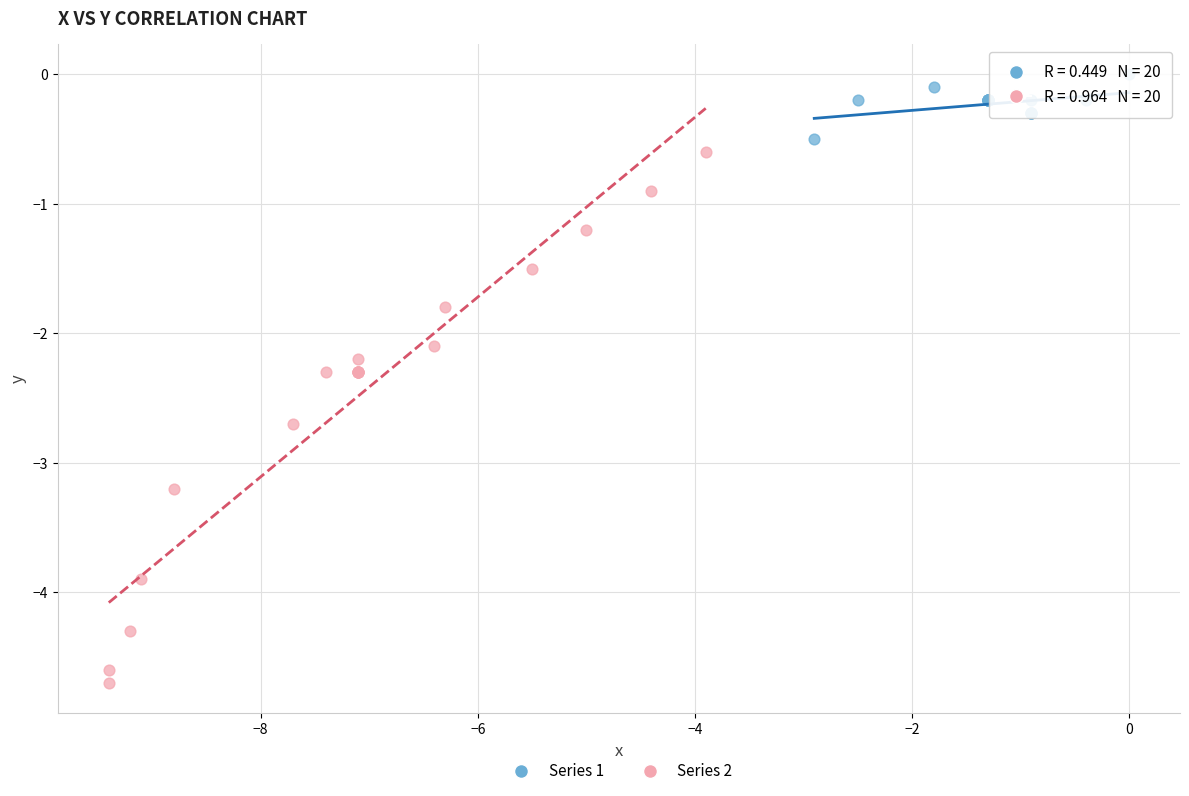

Which series reaches the minimum Y coordinate?

Series 2